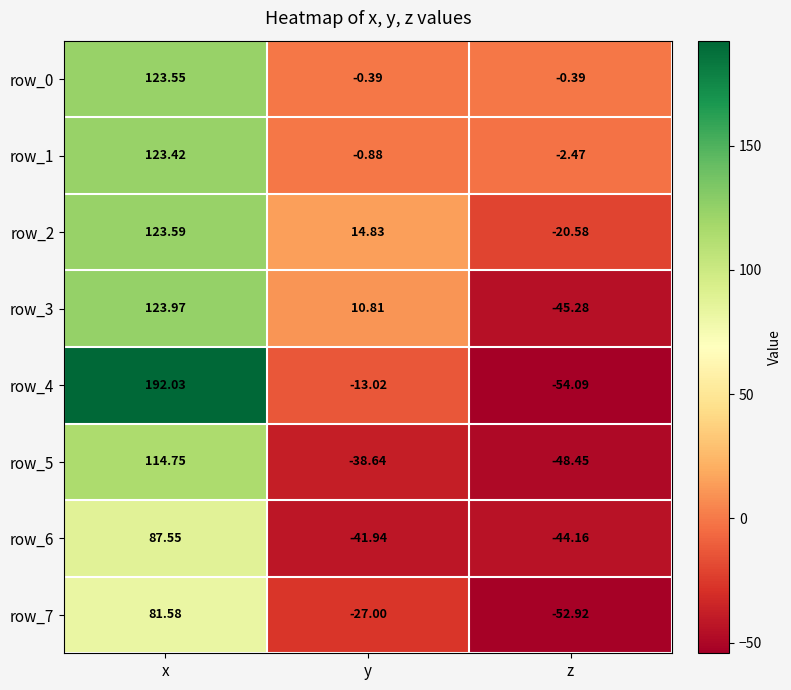

How many categories are shown in the chart?

3